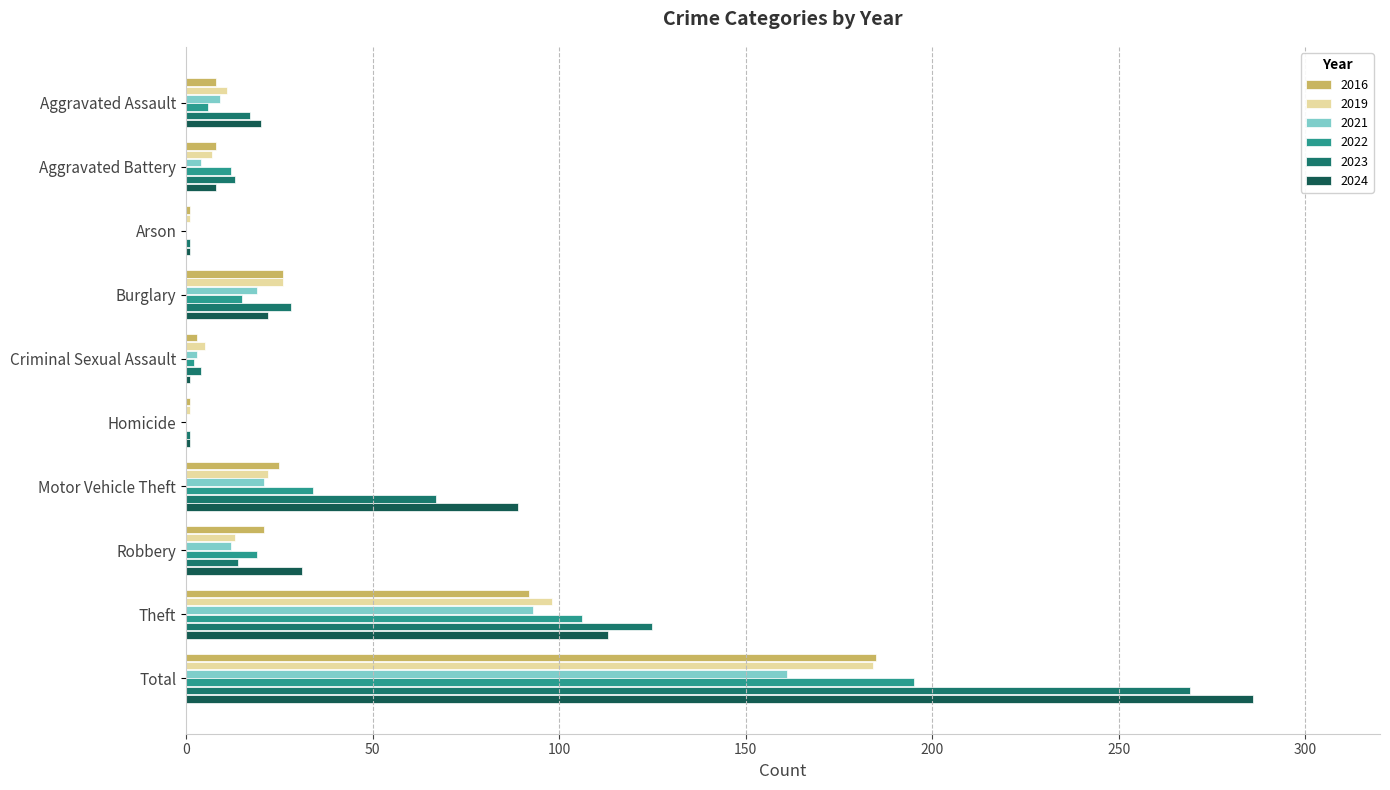

Which series has the largest total across all categories?

2024